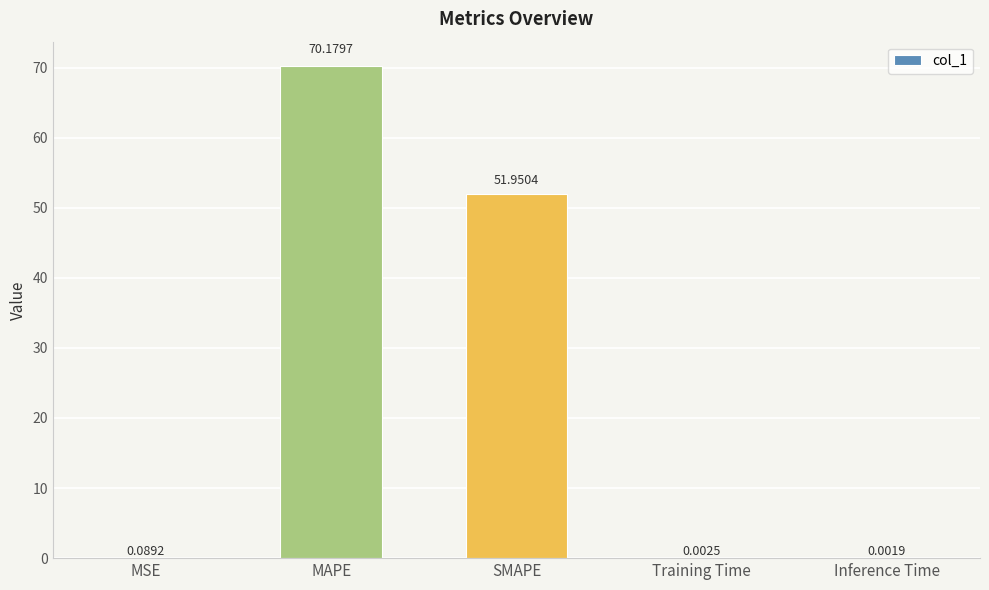

What is the sum of all values?

122.2